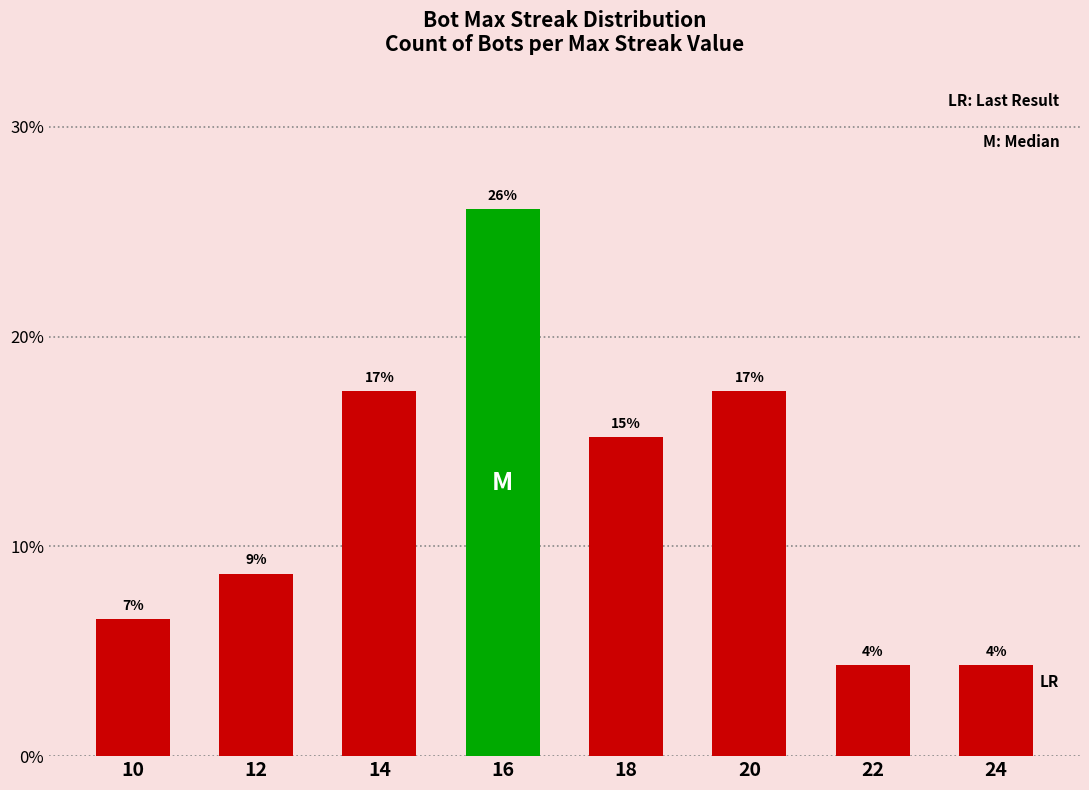

Does the chart contain any negative values?

No